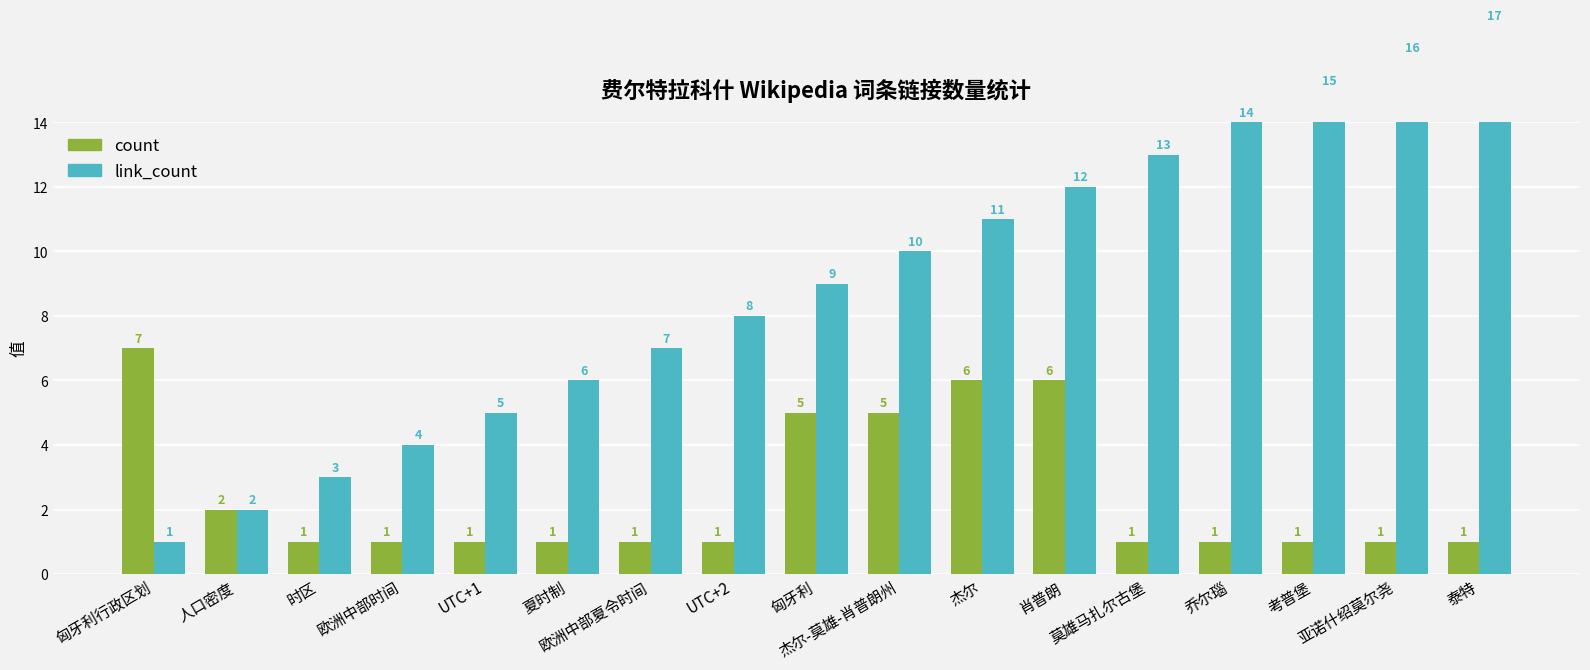

Which label corresponds to the largest value in the chart?

泰特